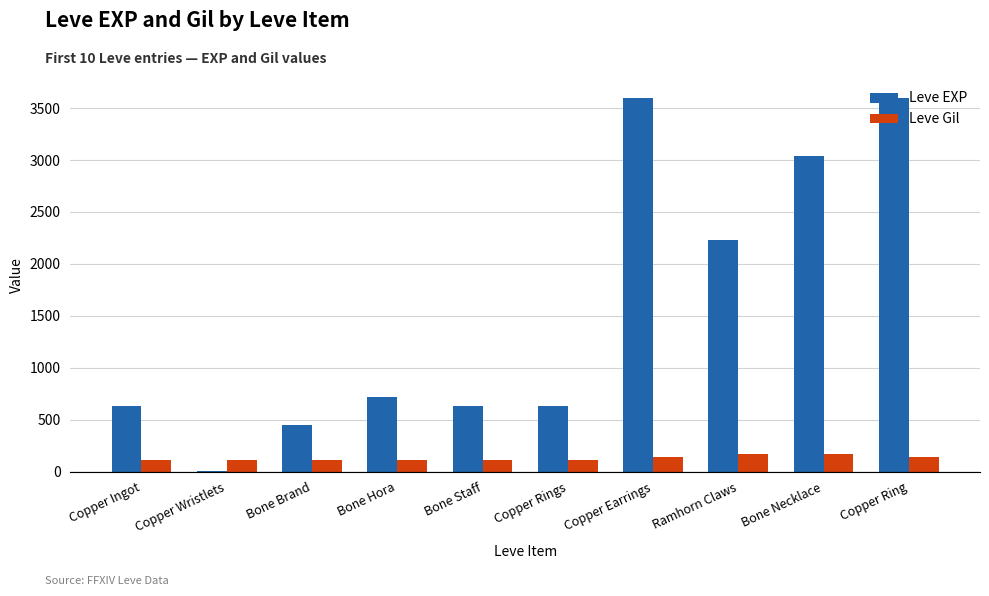

What is the sum of all Leve EXP values?

15531